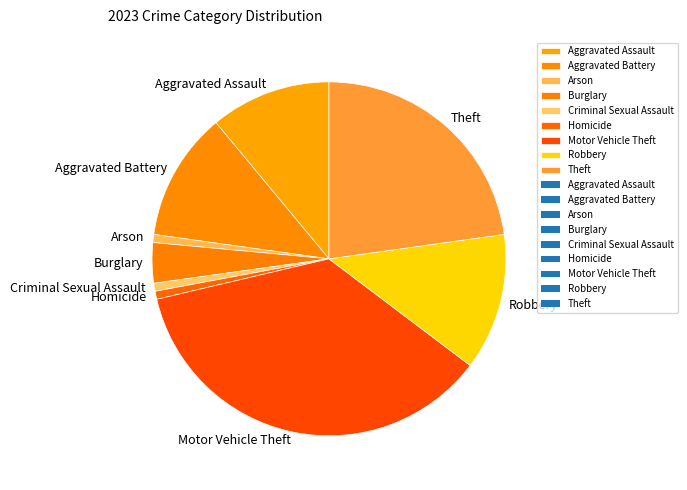

Does any single category account for the majority?

No